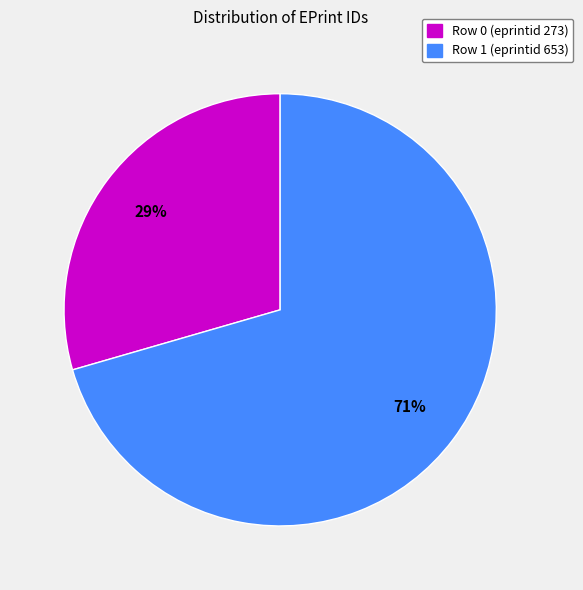

Count the number of slices in the pie.

2